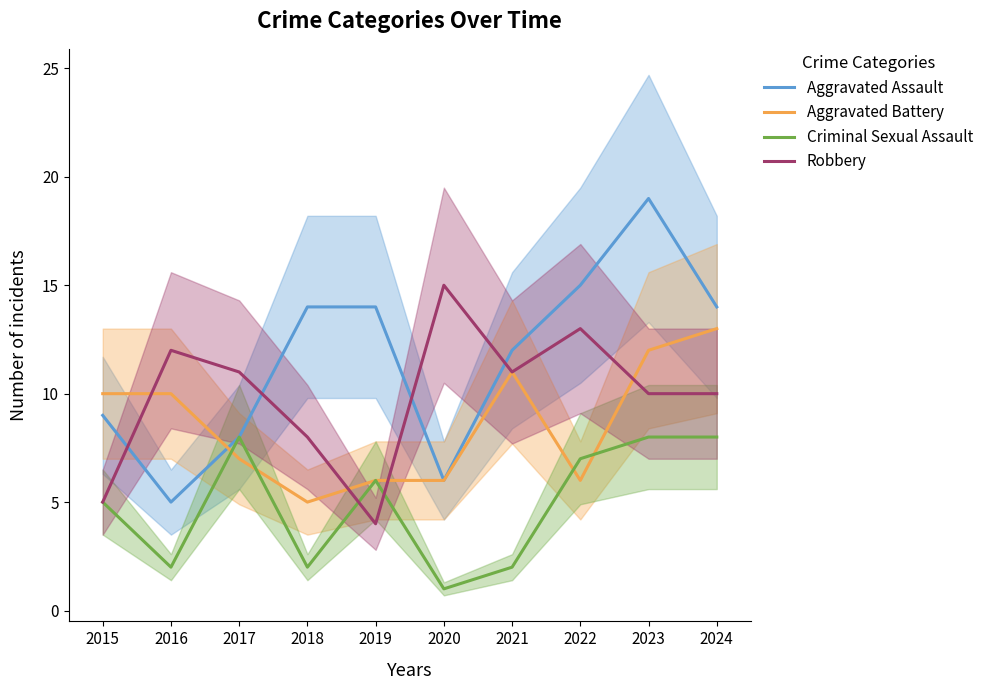

Which series changed the most between 2018 and 2024?

Aggravated Battery